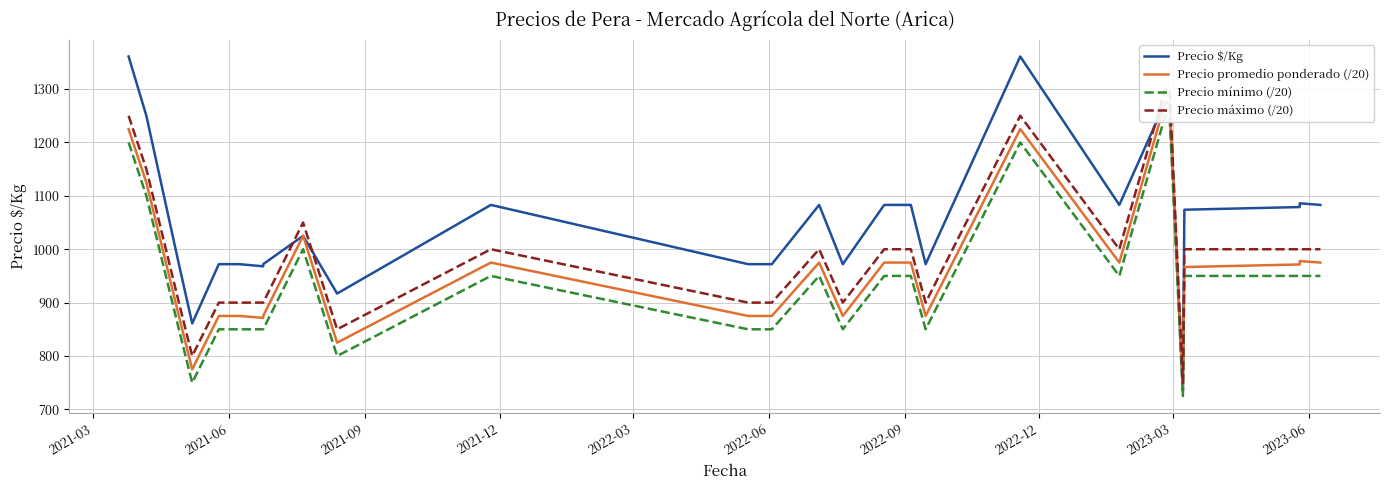

What are all the series names shown in the legend?

Precio $/Kg, Precio promedio ponderado (/20), Precio mínimo (/20), Precio máximo (/20)